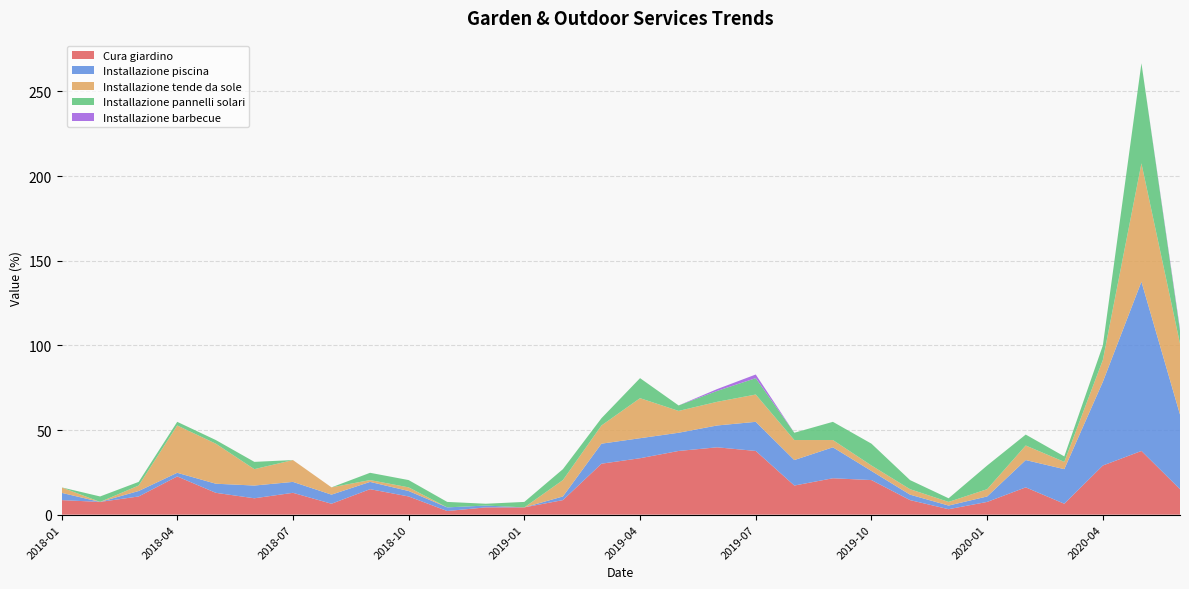

Reading left to right, list all the values displayed in this chart.

Cura giardino: 8.6	7.5	10.8	22.6	12.9	9.7	12.9	6.5	15.1	10.8	2.2	4.3	4.3	8.6	30.1	33.3	37.6	39.8	37.6	17.2	21.5	20.4	8.6	3.2	7.5	16.1	6.5	29.0	37.6	15.1
Installazione piscina: 4.3	0.0	3.2	2.2	5.4	7.5	6.5	5.4	4.3	3.2	2.2	1.1	0.0	2.2	11.8	11.8	10.8	12.9	17.2	15.1	18.3	5.4	3.2	2.2	3.2	16.1	20.4	49.5	100.0	44.1
Installazione tende da sole: 3.2	0.0	3.2	28.0	23.7	9.7	12.9	4.3	1.1	2.2	0.0	0.0	0.0	9.7	10.8	23.7	12.9	14.0	16.1	11.8	4.3	3.2	3.2	2.2	4.3	8.6	4.3	12.9	69.9	41.9
Installazione pannelli solari: 0.0	3.2	2.2	2.2	2.2	4.3	0.0	0.0	4.3	4.3	3.2	1.1	3.2	6.5	4.3	11.8	3.2	6.5	9.7	4.3	10.8	12.9	5.4	2.2	14.0	6.5	3.2	8.6	59.1	7.5
Installazione barbecue: 0.0	0.0	0.0	0.0	0.0	0.0	0.0	0.0	0.0	0.0	0.0	0.0	0.0	0.0	0.0	0.0	0.0	1.1	2.2	0.0	0.0	0.0	0.0	0.0	0.0	0.0	0.0	0.0	0.0	1.1